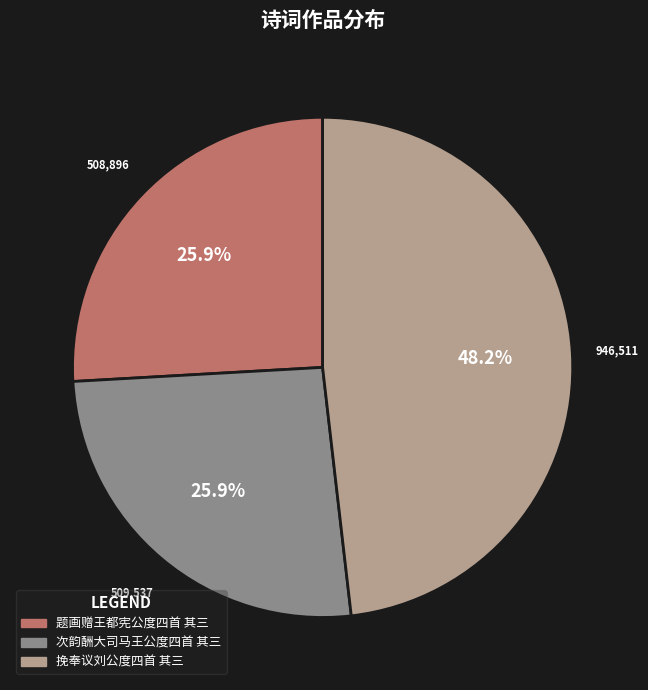

Is 题画赠王都宪公度四首 其三 the majority of the pie?

No